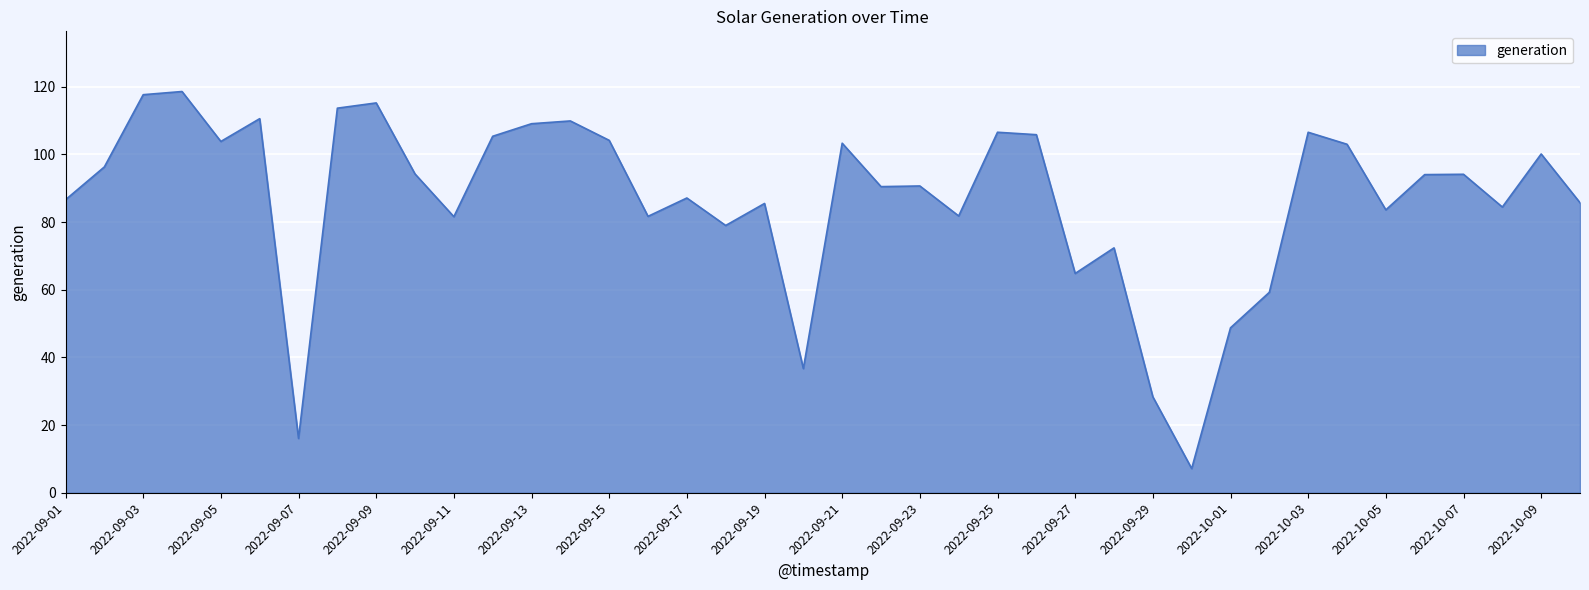

What is the minimum value shown in the chart?

7.1